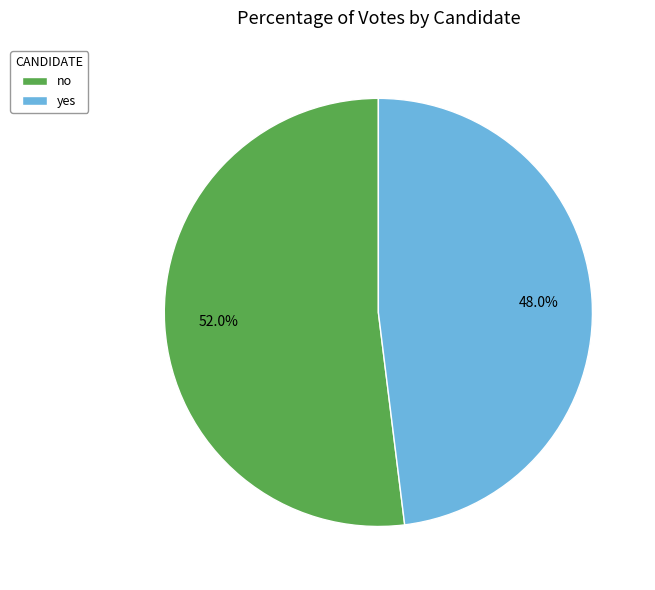

To the nearest percent, what is the combined percentage of yes and no?

100%